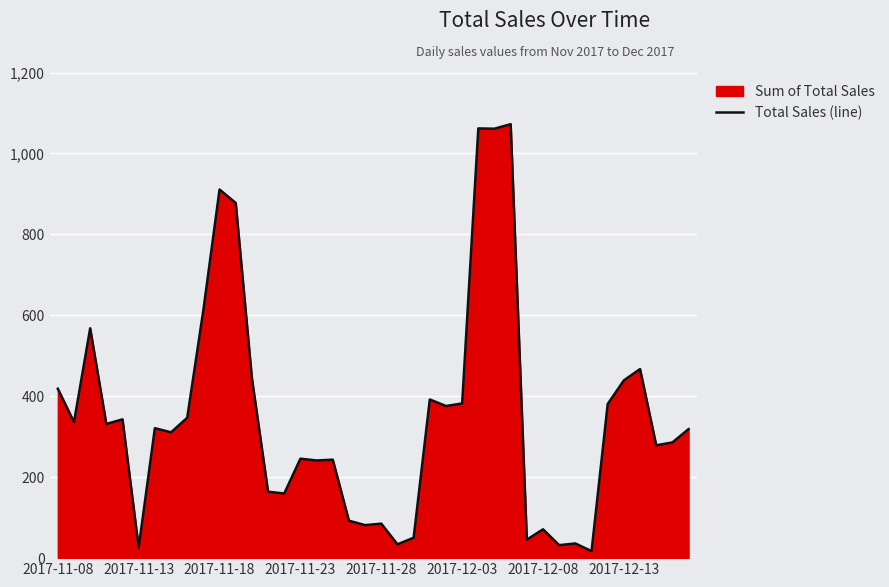

What is the average value?

349.2